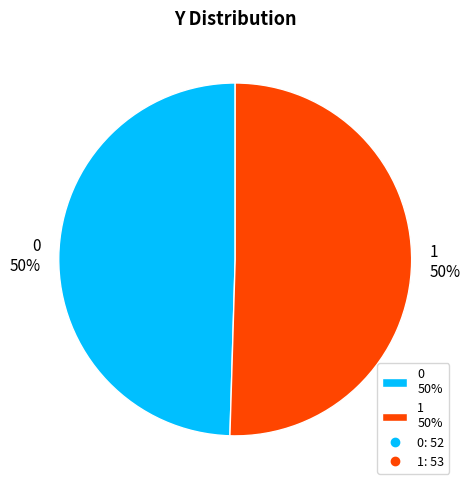

Combined, do 1 50% and 0 50% account for over 50%?

Yes